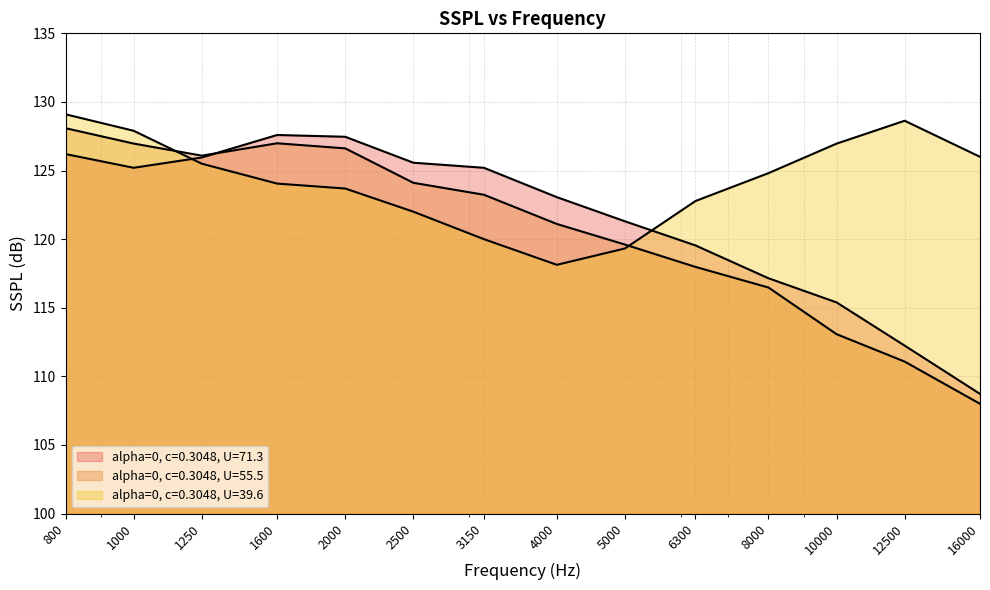

What is the value of the alpha=0, c=0.3048, U=55.5 point at the 12th from the left?

113.1